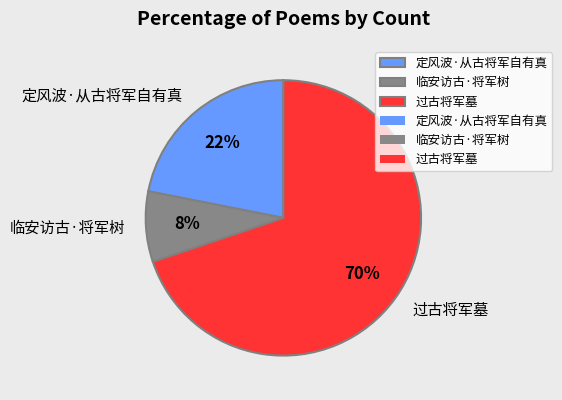

What is the largest slice in the pie chart?

过古将军墓